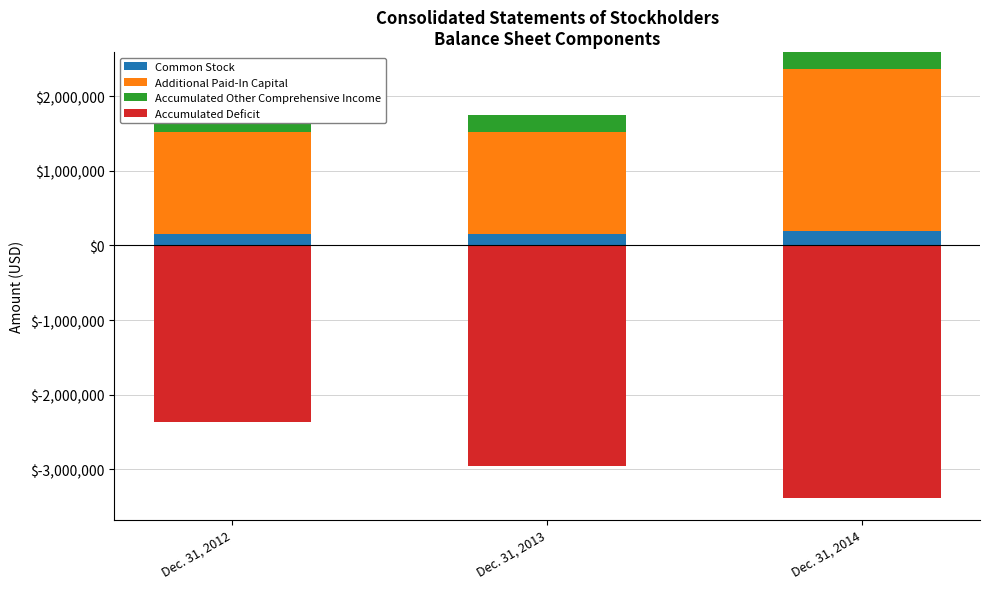

What is the minimum value for Common Stock?

156000